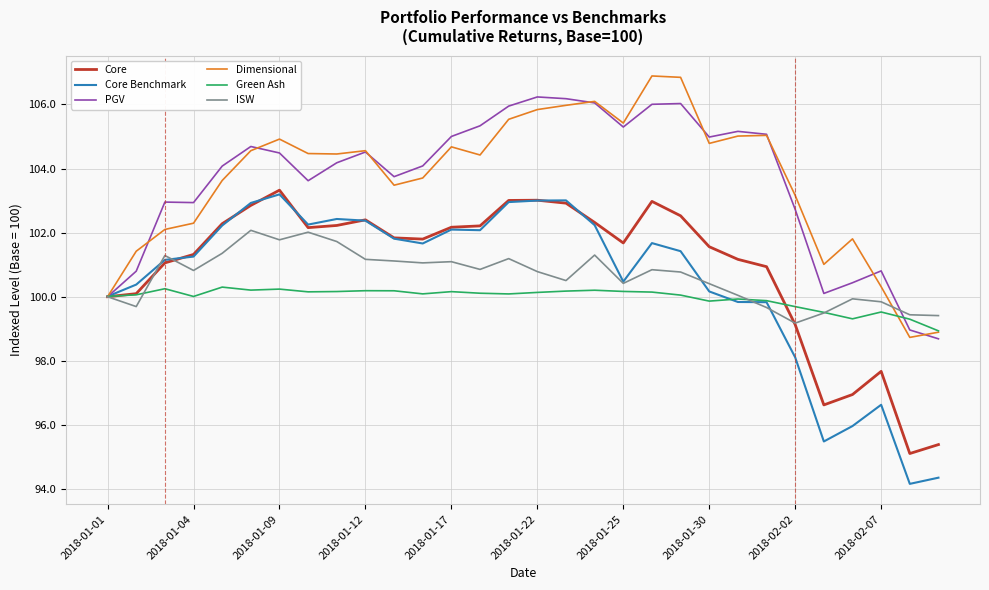

What is the smallest value displayed?

94.2